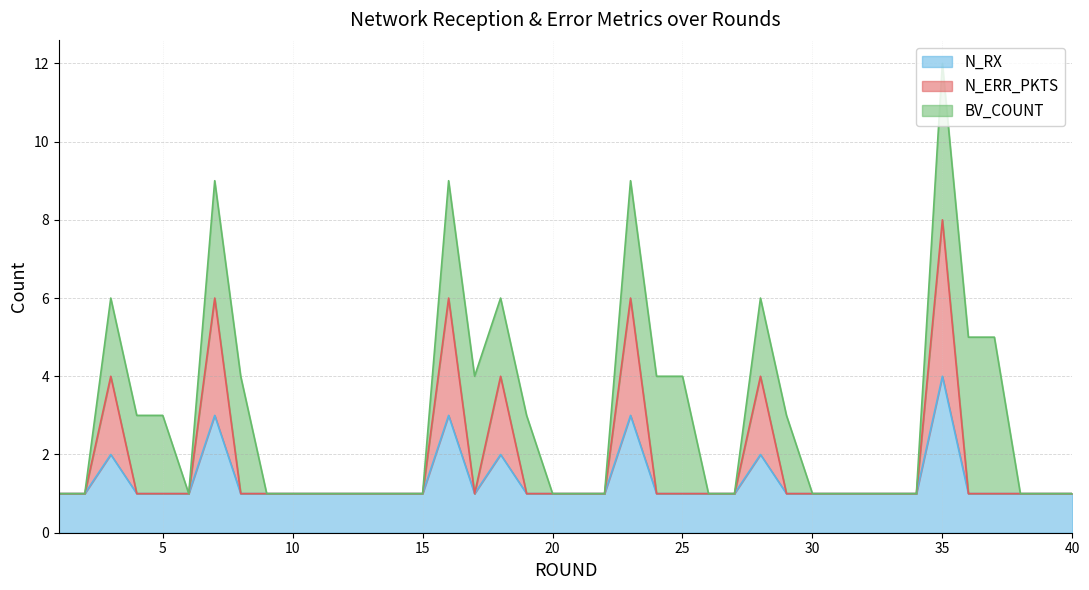

True or false: N_ERR_PKTS and N_RX cross at least once.

False